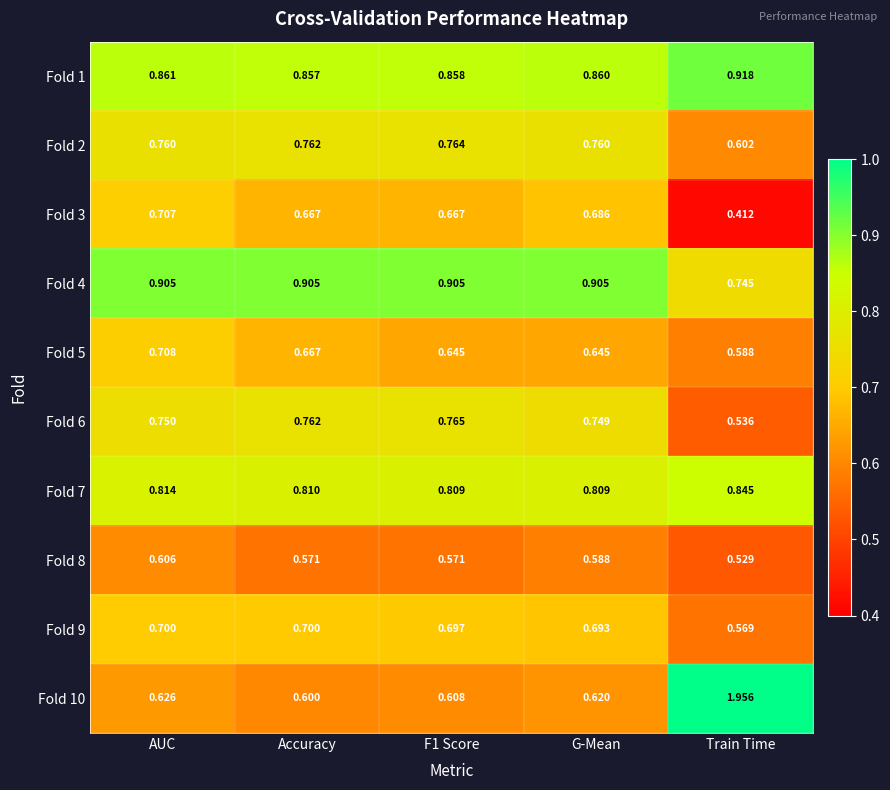

At which label does Fold 9 reach its minimum?

Train Time